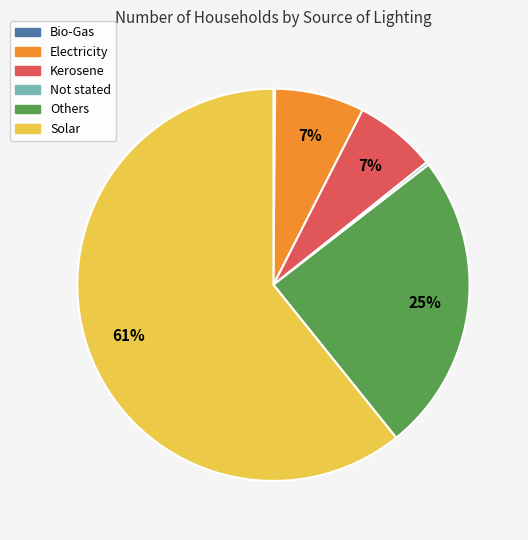

Is it true that Electricity is 7% of the pie?

True